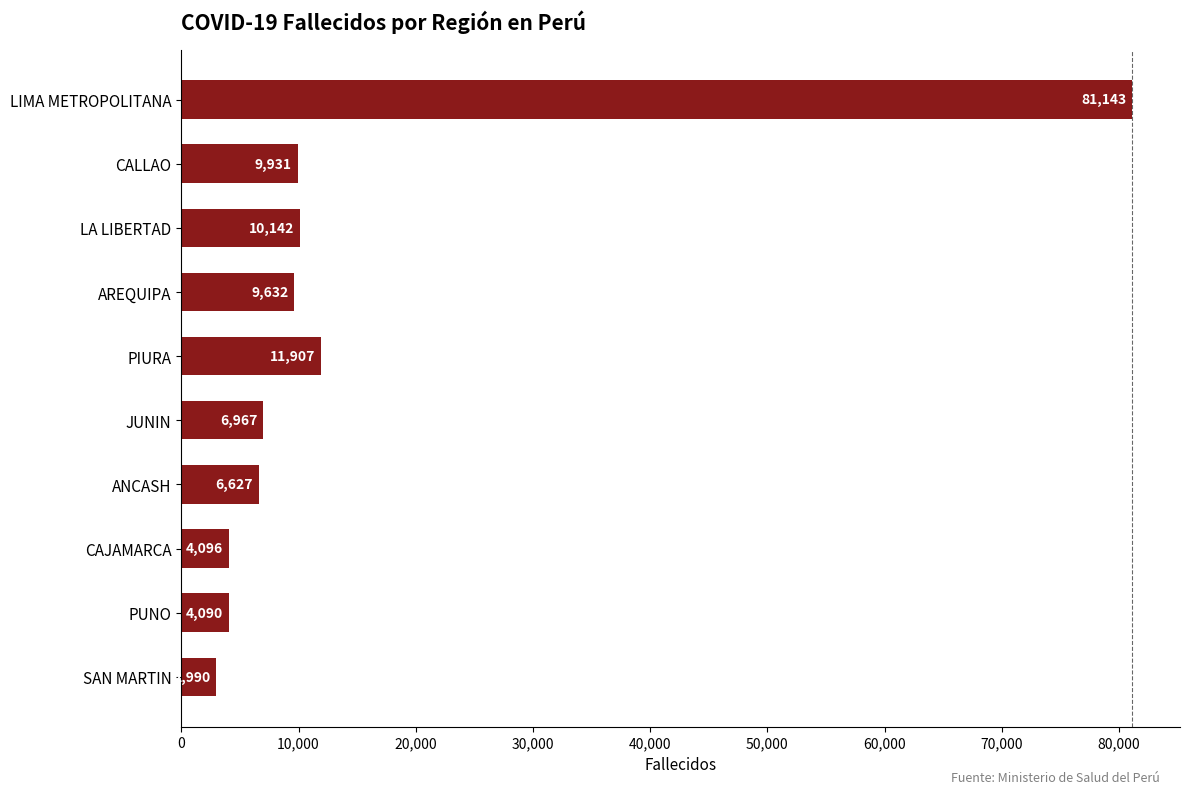

True or false: the data shows 9632 at AREQUIPA.

True